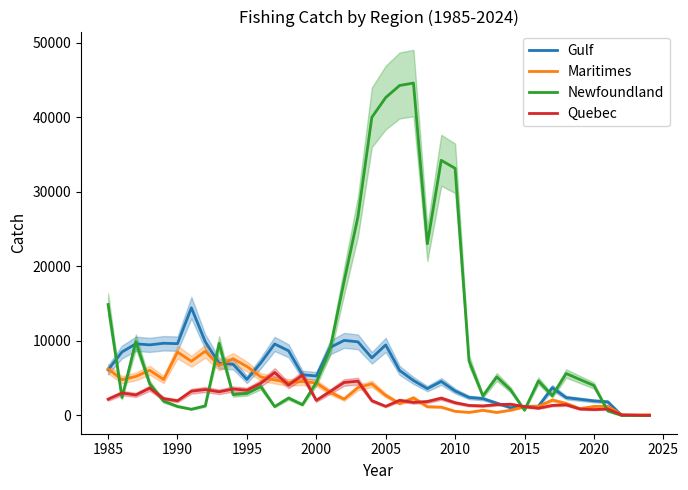

Which series has the largest total across all categories?

Newfoundland